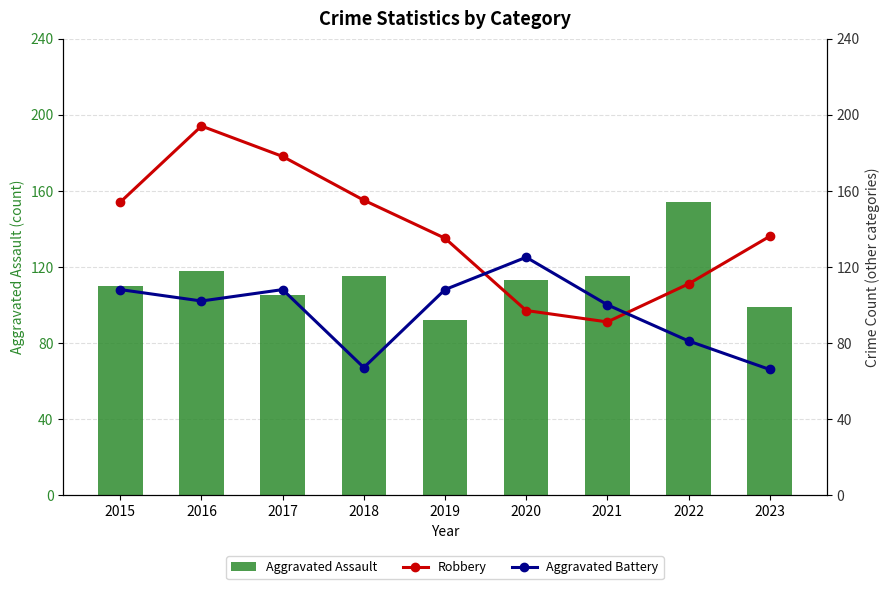

What is the greatest value displayed?

194